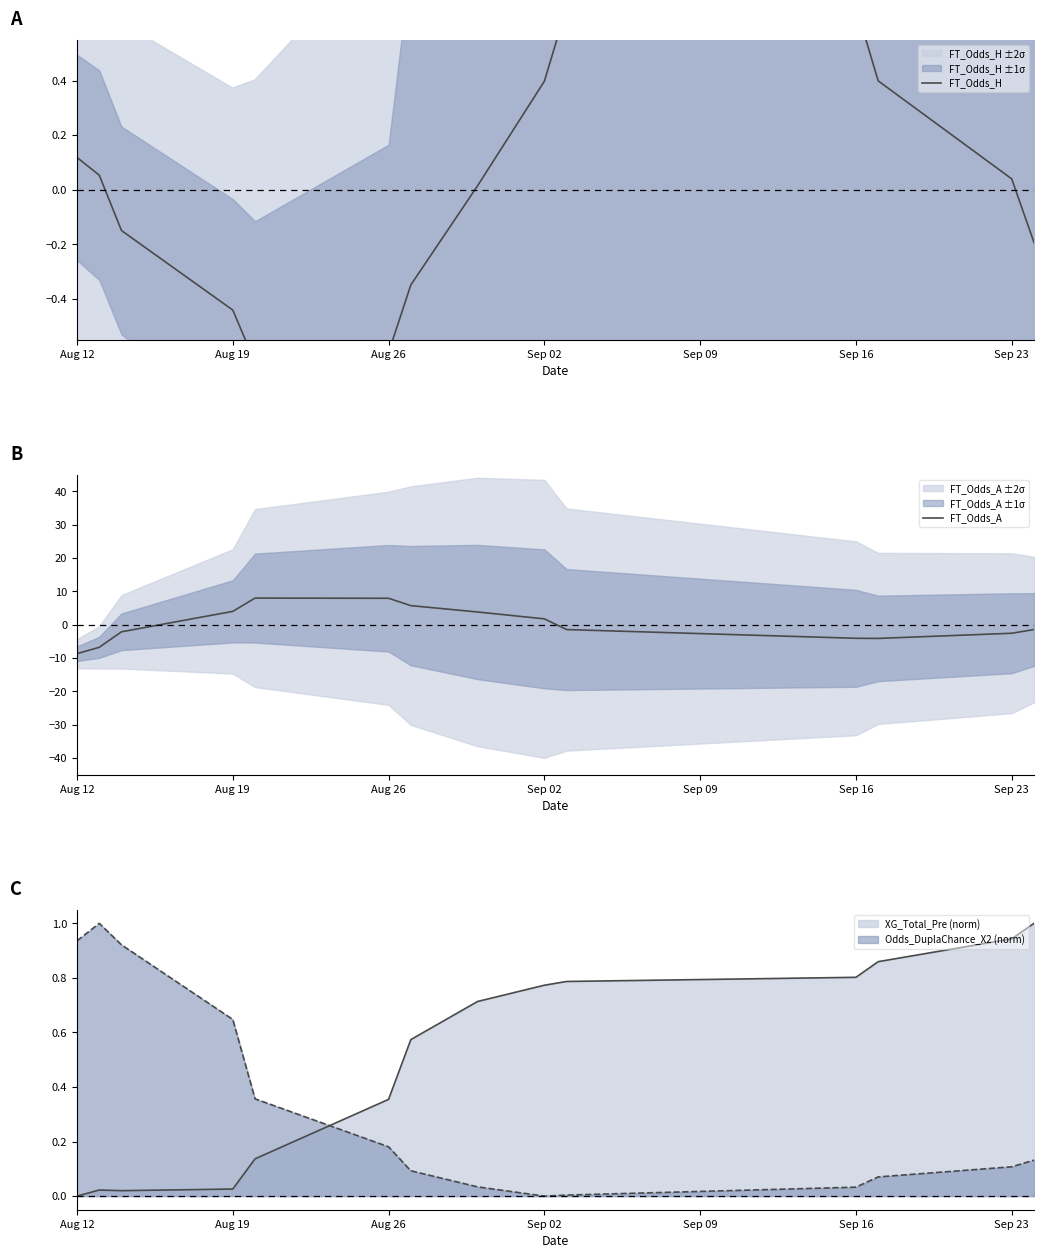

The value of XG_Total_Pre (norm) at Sep 16 is 0.8. True or false?

True